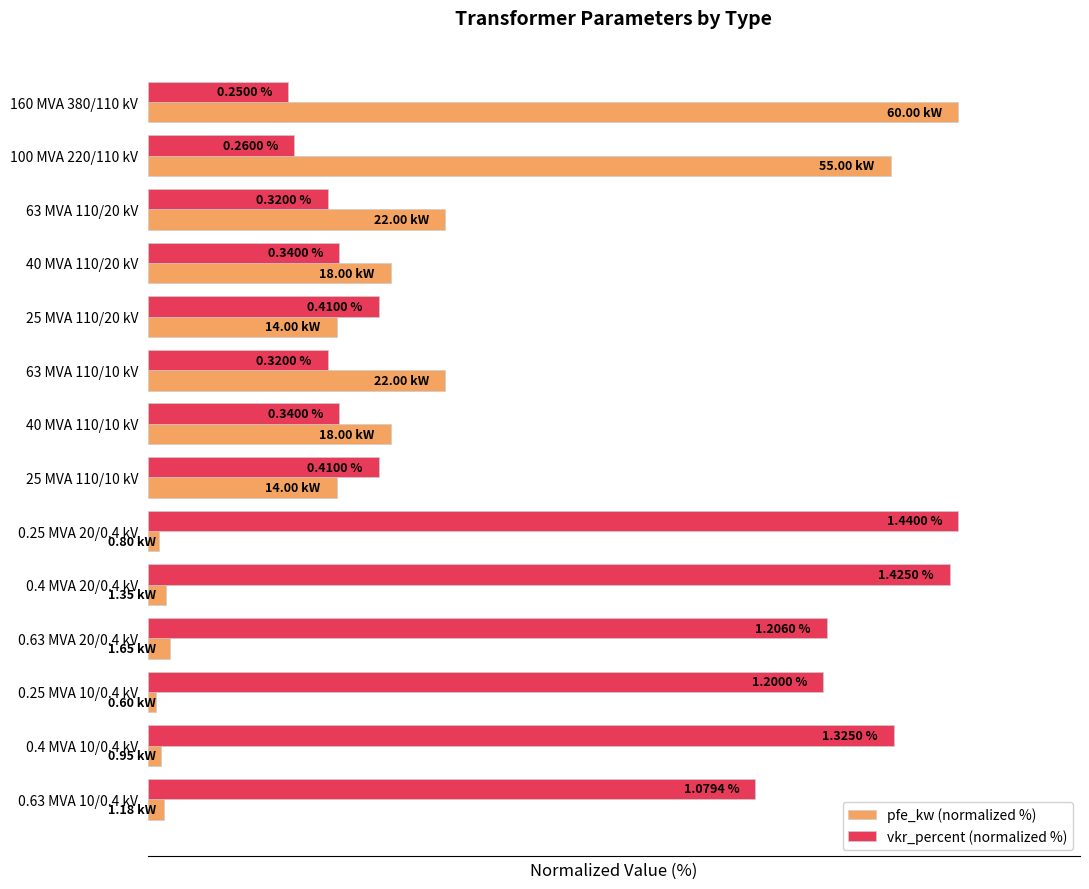

What are all the series names shown in the legend?

pfe_kw (normalized %), vkr_percent (normalized %)